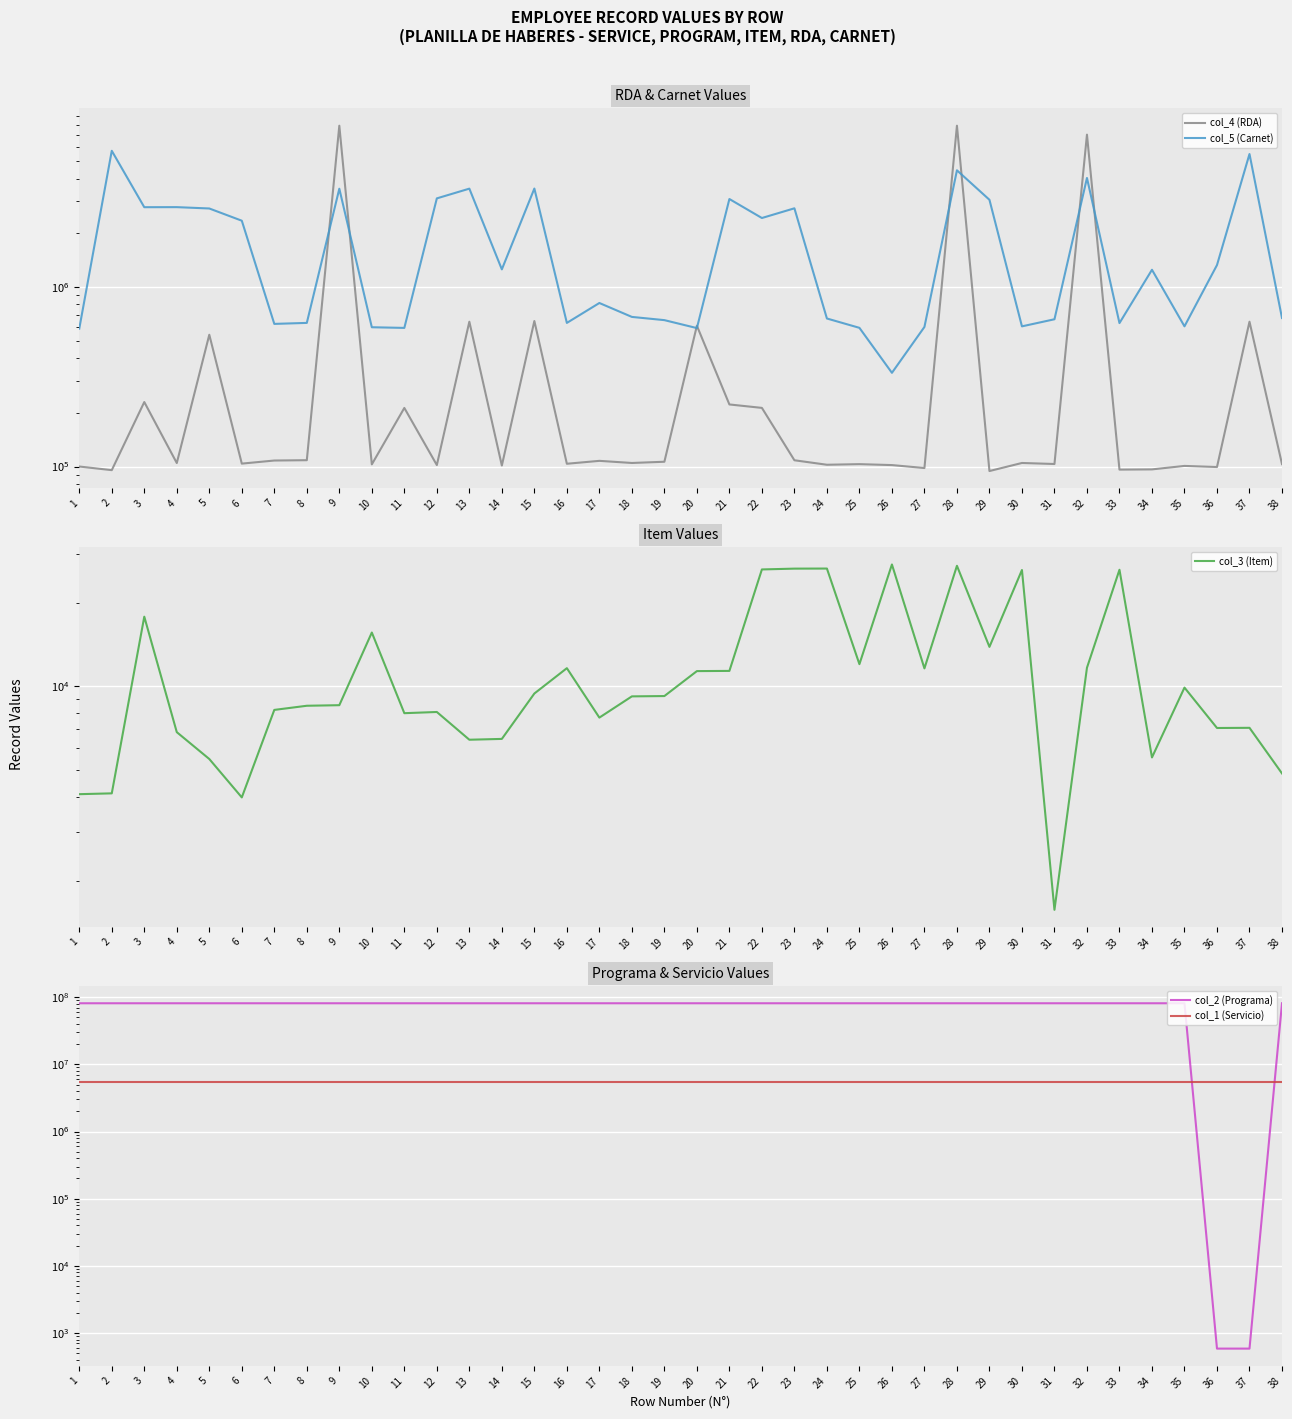

What is the smallest value displayed?

587